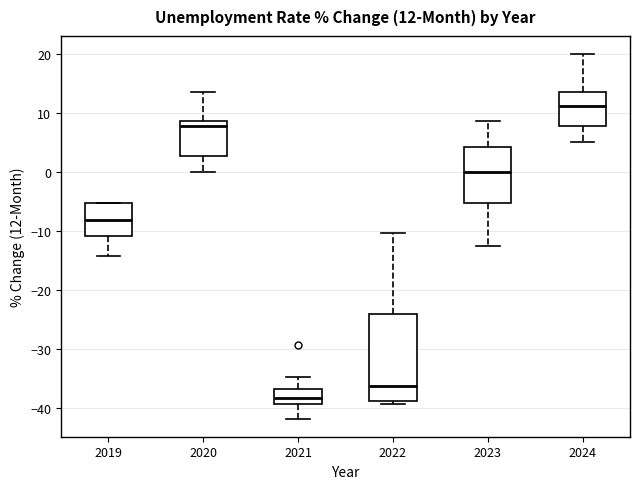

Comparing the boxes themselves (not the whiskers), which one is the tallest?

2022